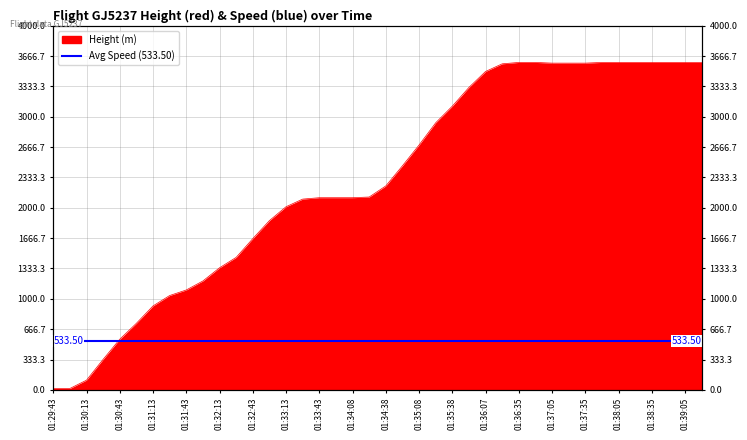

What is the label of the 22nd point from the left?

01:34:53